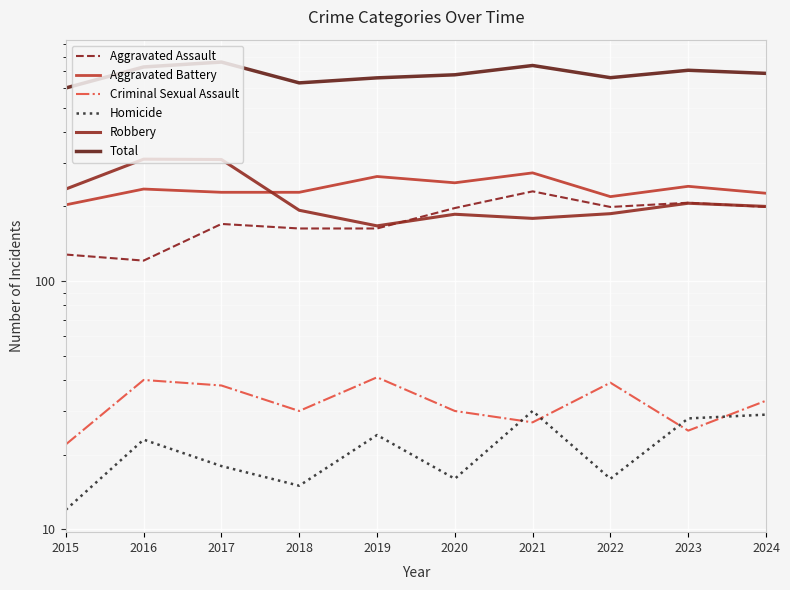

Which label corresponds to the largest value in the chart?

2017